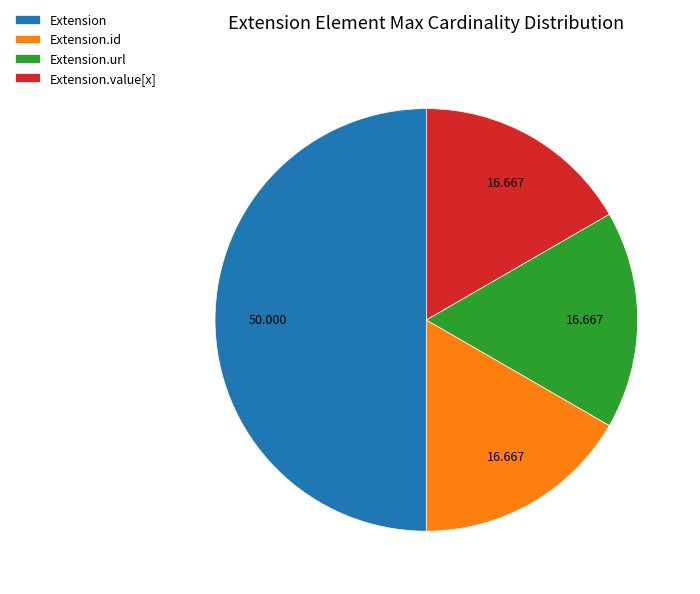

Which has a higher value, Extension or Extension.id?

Extension